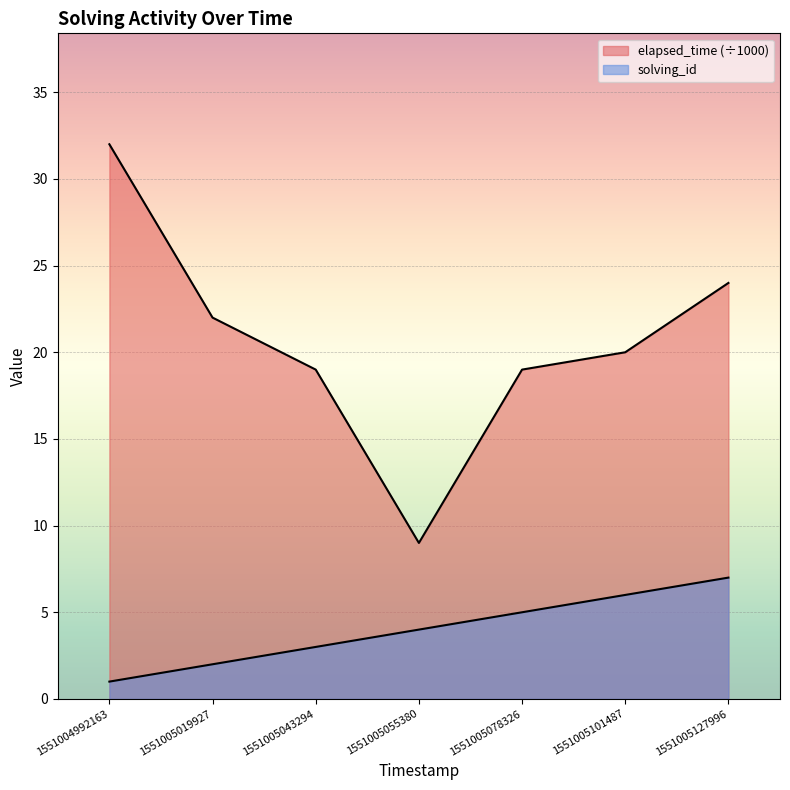

Rank the series by their maximum value, from lowest to highest.

solving_id, elapsed_time